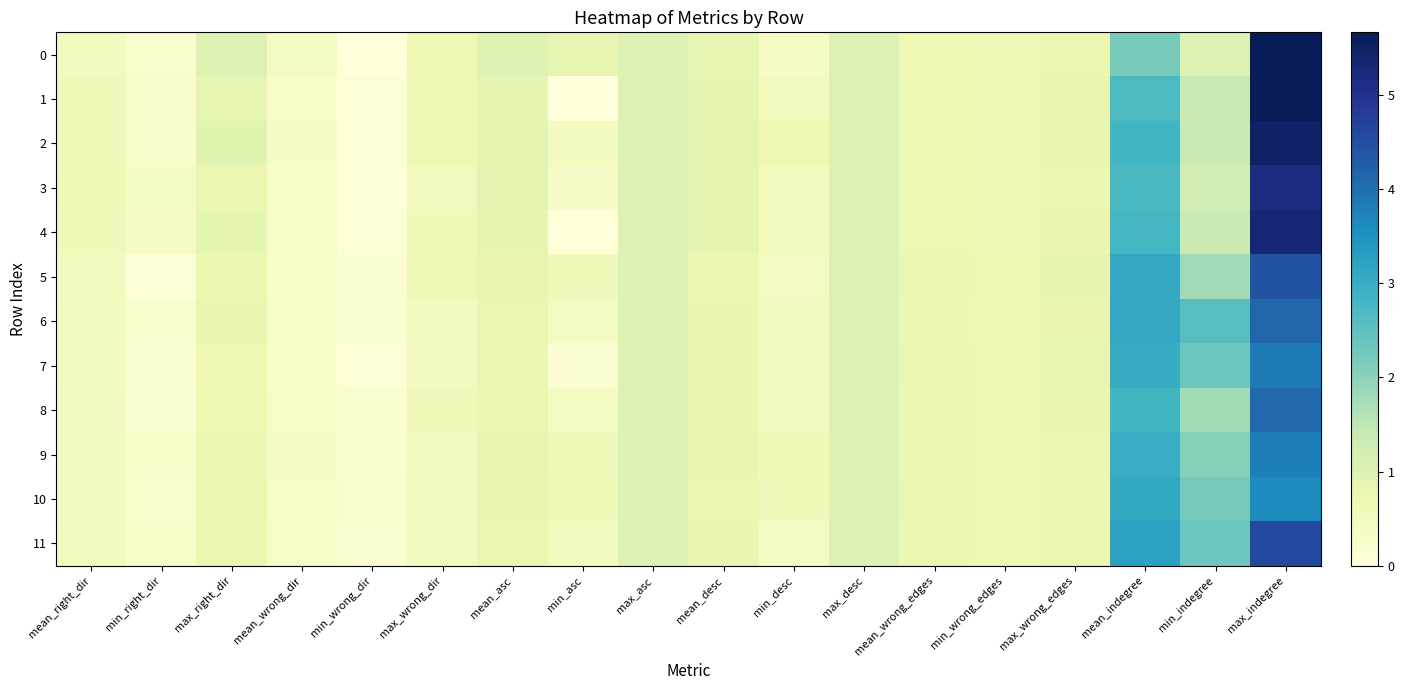

Rank the series by their maximum value, from lowest to highest.

10, 9, 7, 8, 6, 5, 11, 3, 4, 2, 0, 1